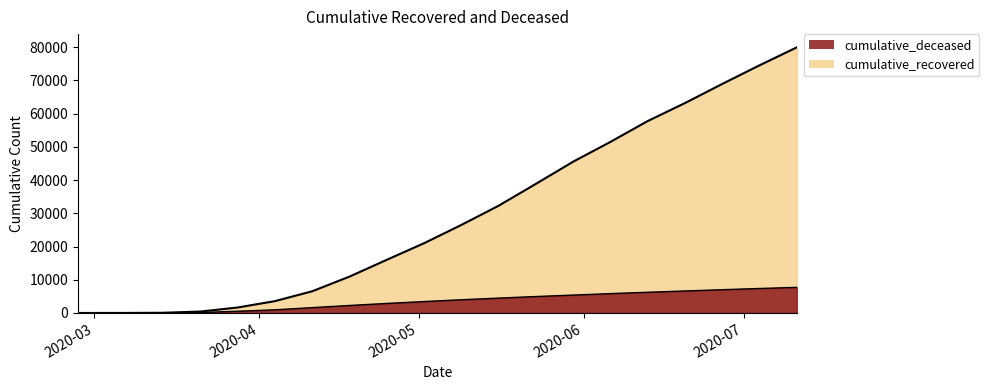

List the series in order of their peak value, lowest first.

cumulative_deceased, cumulative_recovered